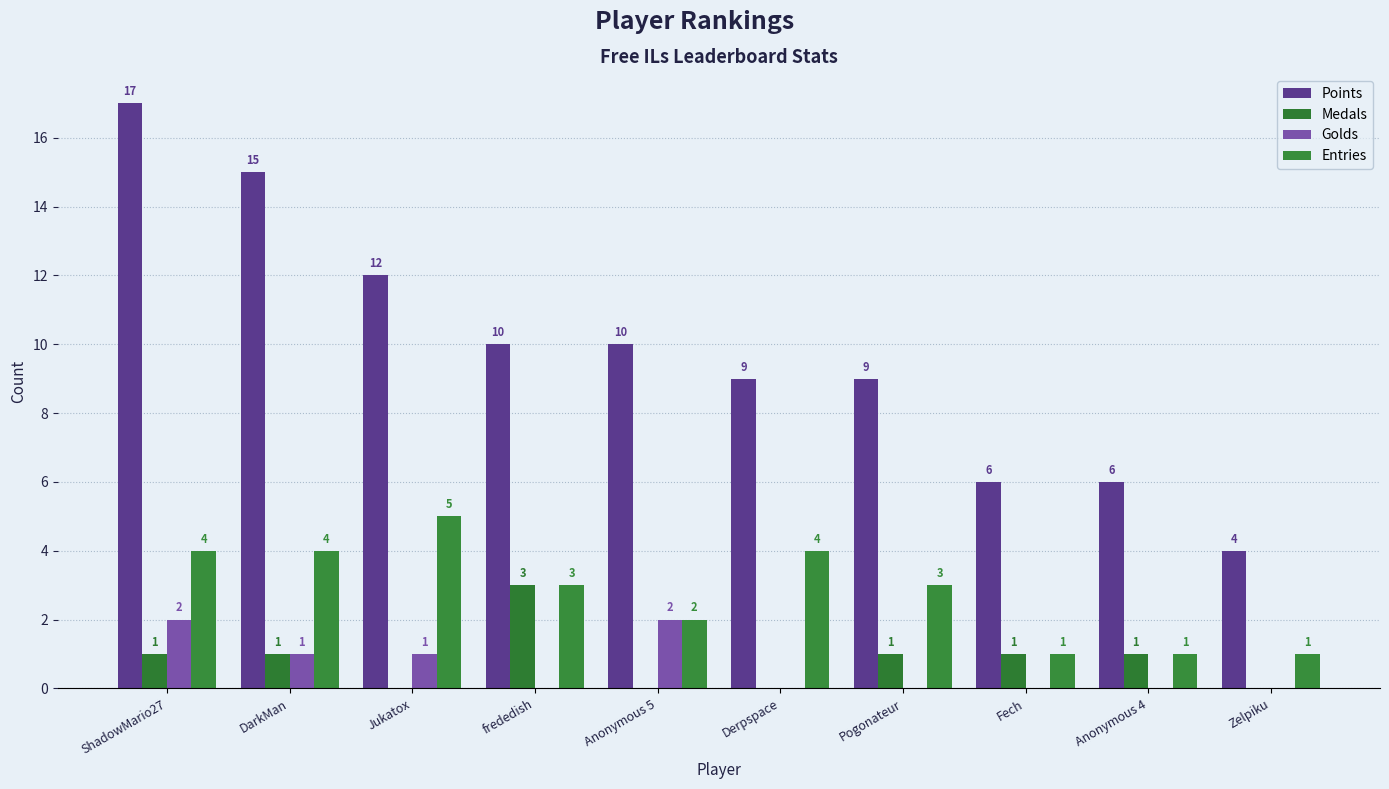

Between Jukatox and Fech, which series saw the biggest shift?

Points